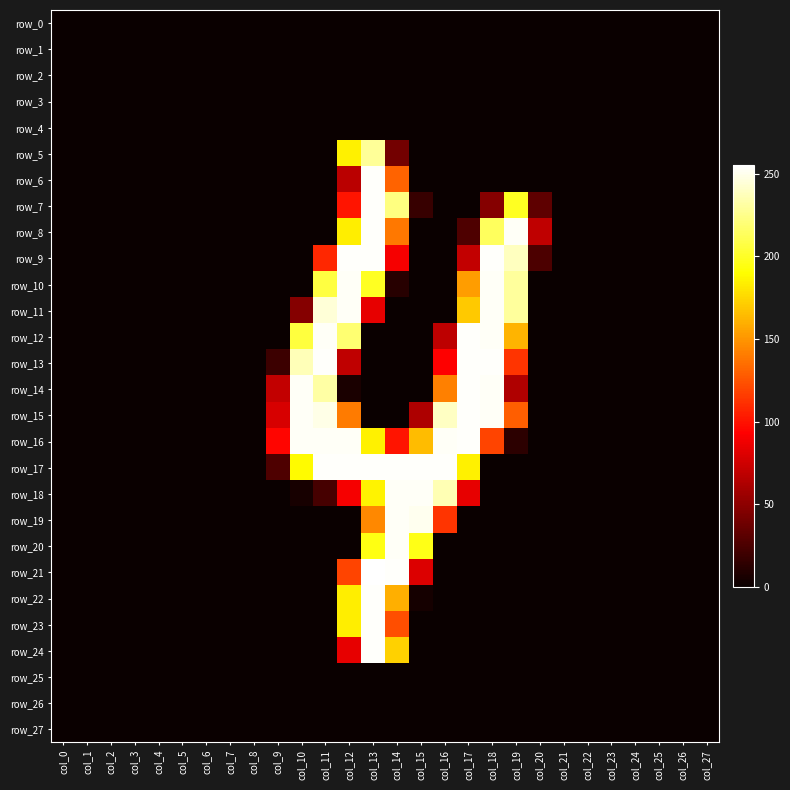

Is the value of row_19 at col_3 greater than the value of row_23 at col_6?

No